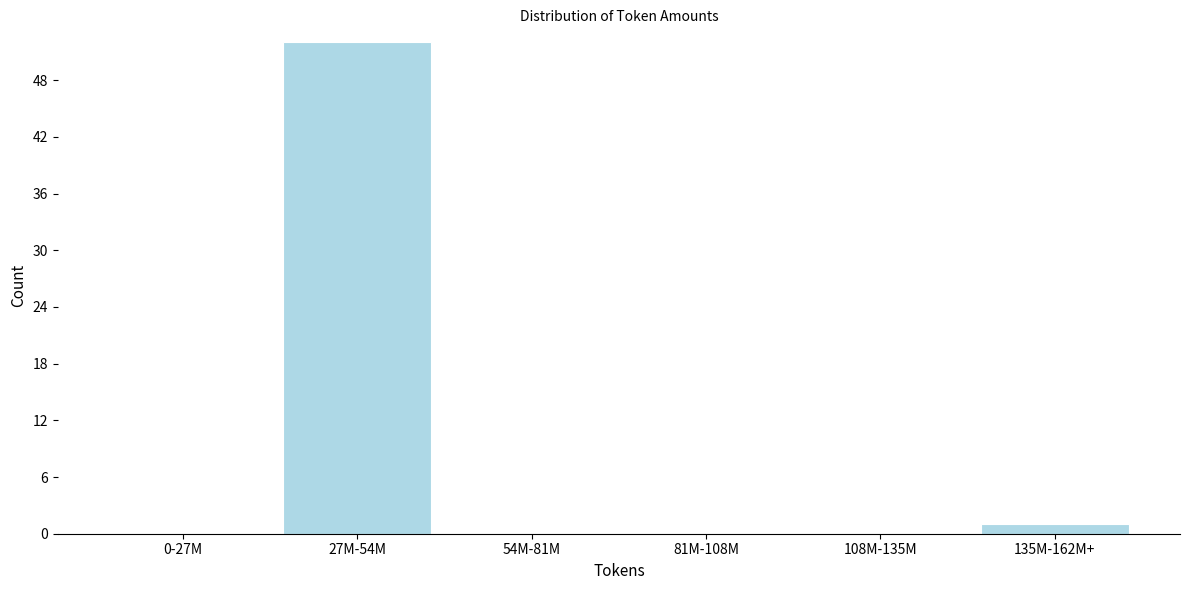

Reading left to right, extract all data points from this chart.

0-27M=0	27M-54M=52	54M-81M=0	81M-108M=0	108M-135M=0	135M-162M+=1